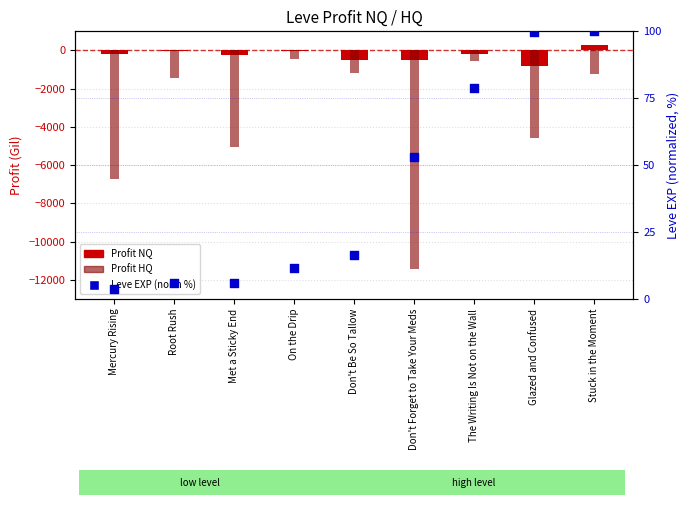

Which series reaches the minimum Y coordinate?

Profit HQ